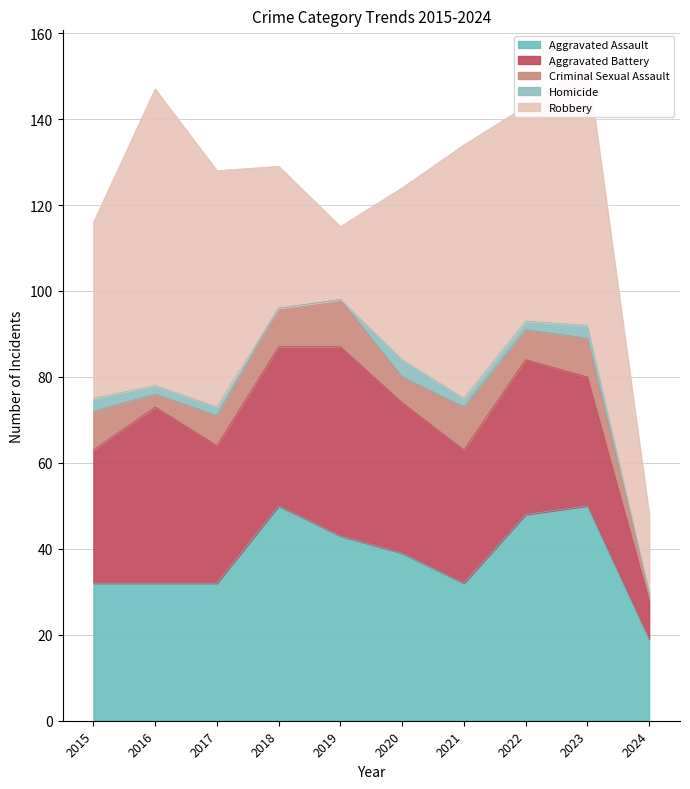

What is the difference between the highest and lowest values at 2021?

57